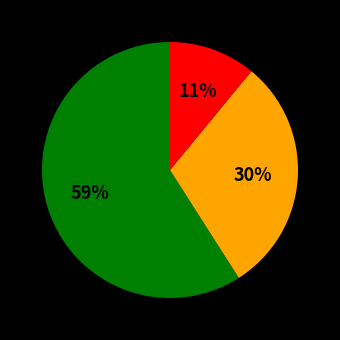

To the nearest percent, what is the difference between the largest and smallest slice percentages?

48%